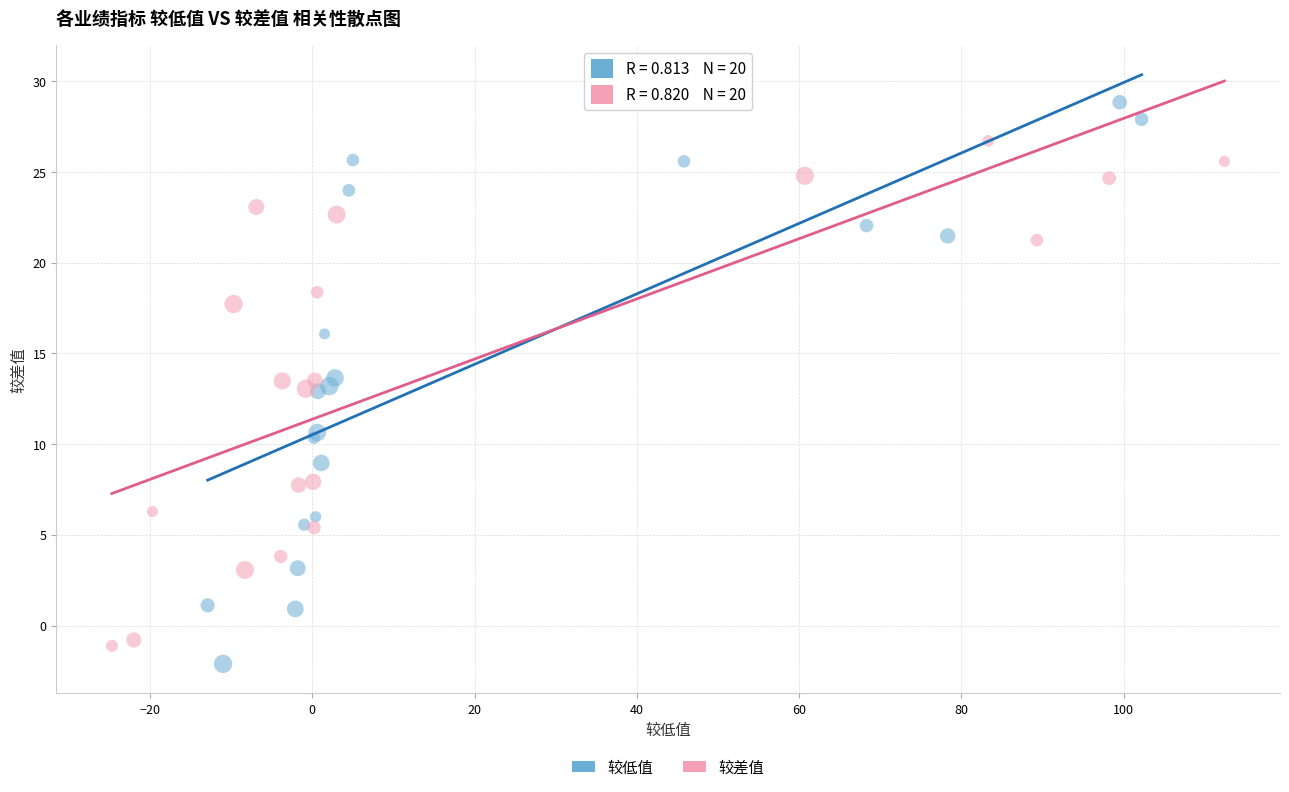

Which series has the widest spread of Y values?

较低值